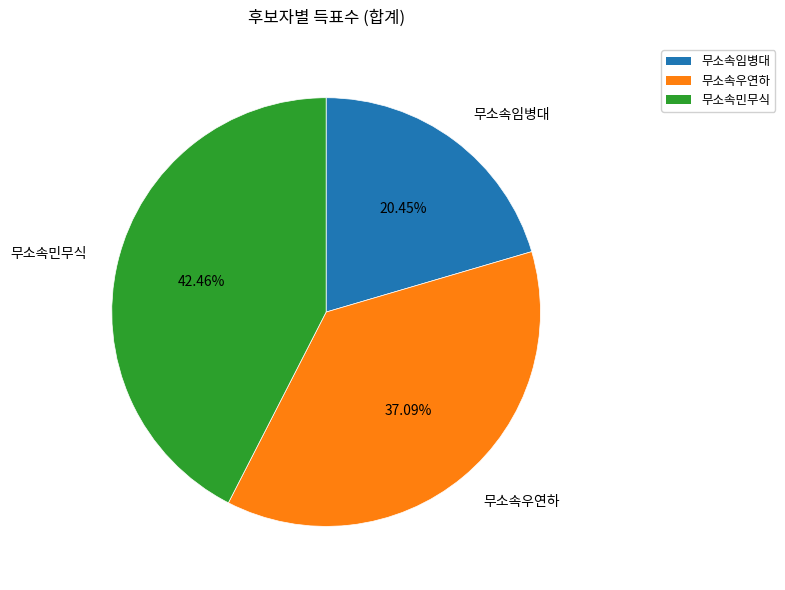

Rank the categories by value from lowest to highest.

무소속임병대, 무소속우연하, 무소속민무식